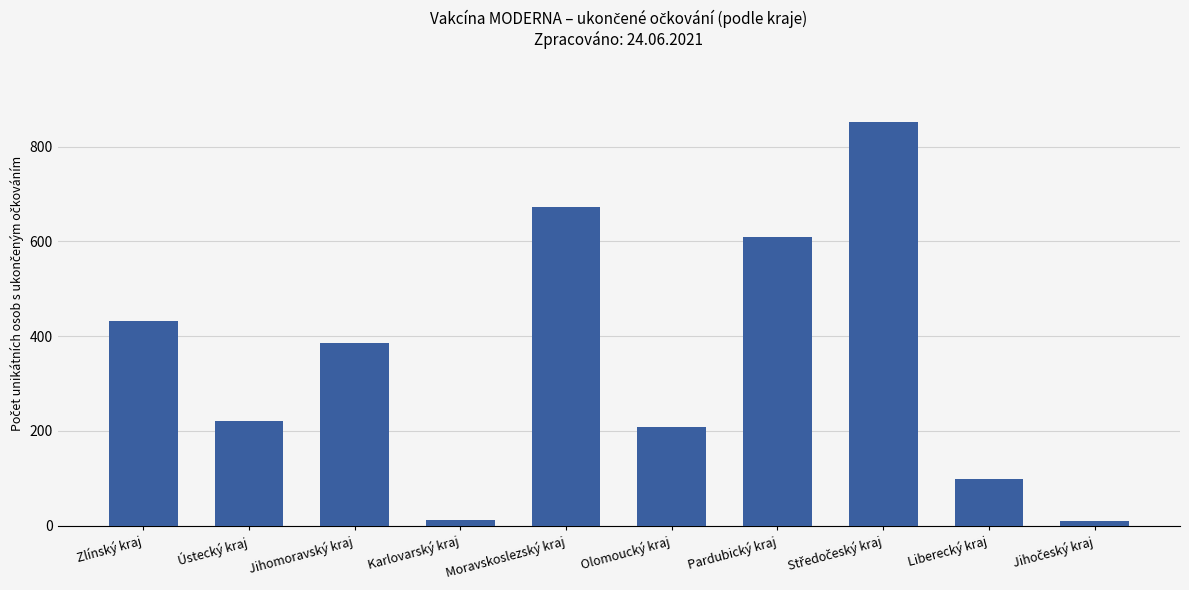

Count the number of categories in the chart.

10